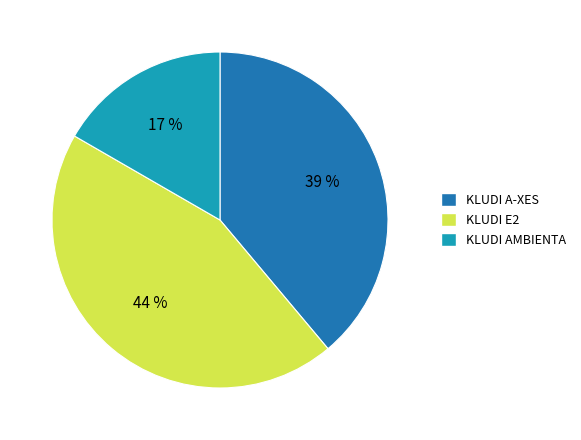

Which category has the smallest portion of the pie?

KLUDI AMBIENTA